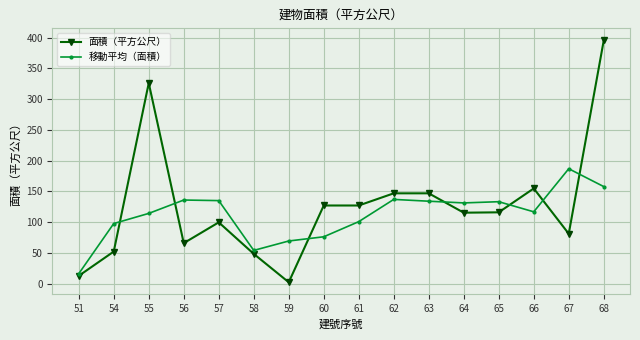

At which label does 移動平均（面積） reach its peak?

67